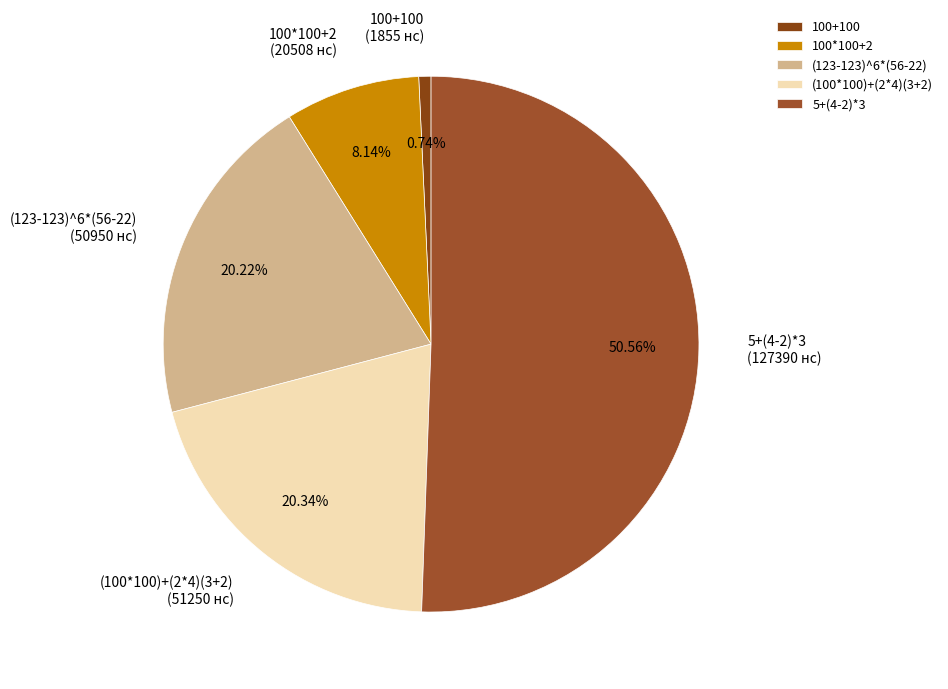

Which slice represents more than half of the pie?

5+(4-2)*3